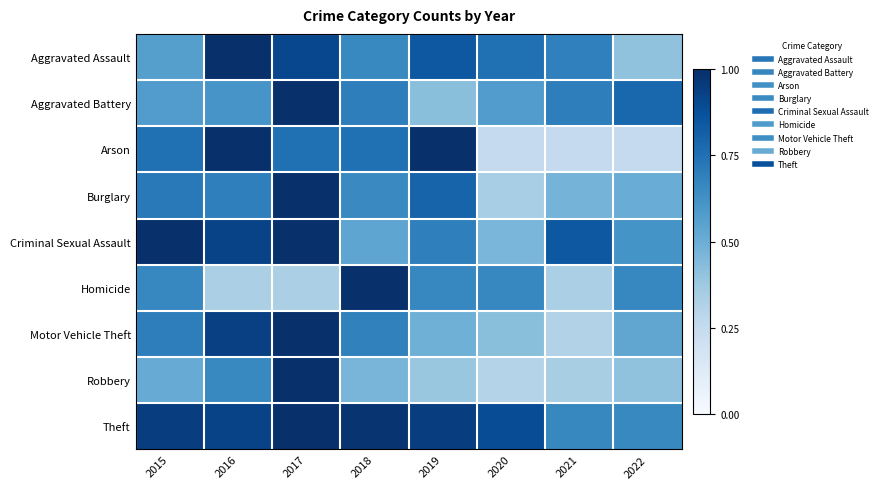

How many series are shown in this chart?

9